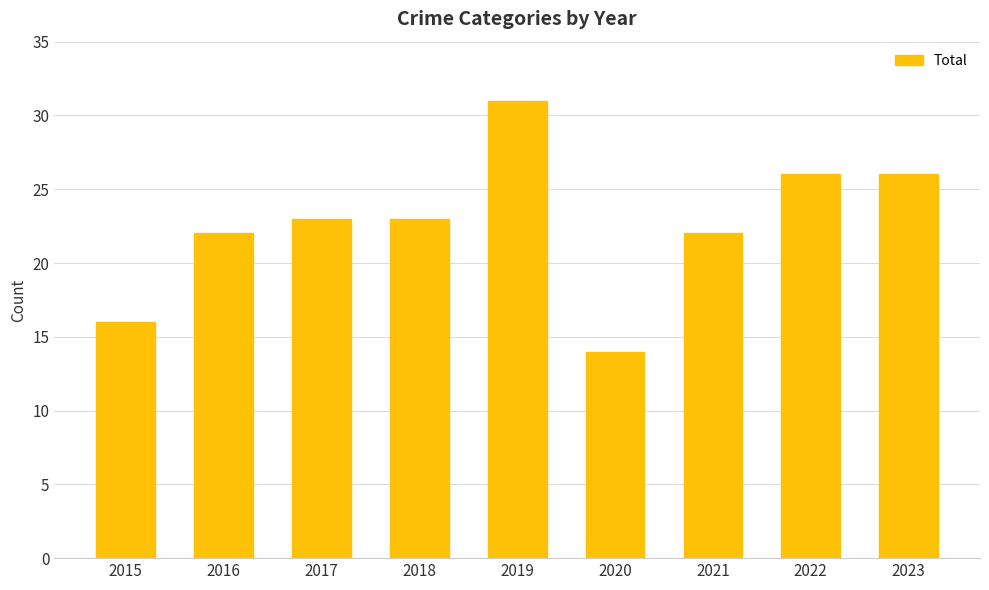

Reading left to right, list all the values displayed in this chart.

16	22	23	23	31	14	22	26	26